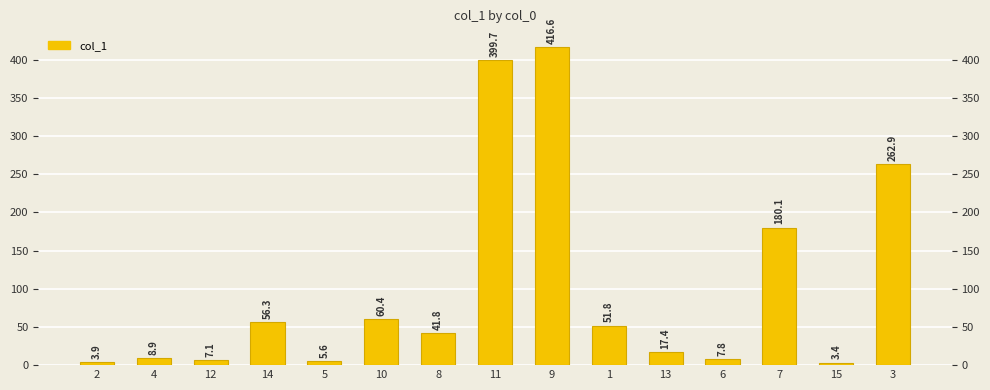

Are the bars horizontal?

No